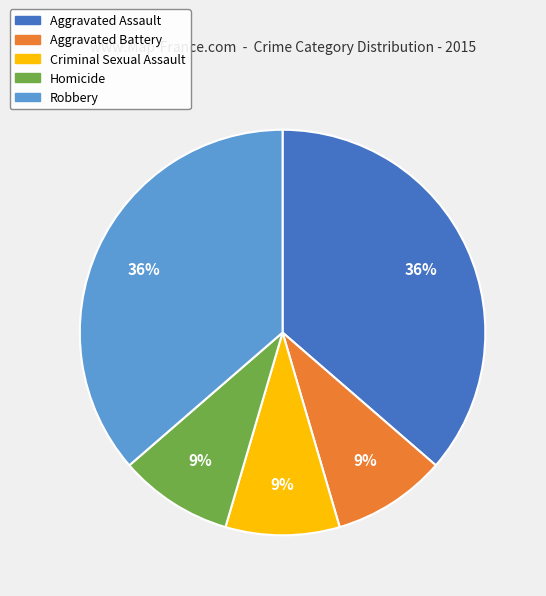

Between Homicide and Robbery, which is larger?

Robbery